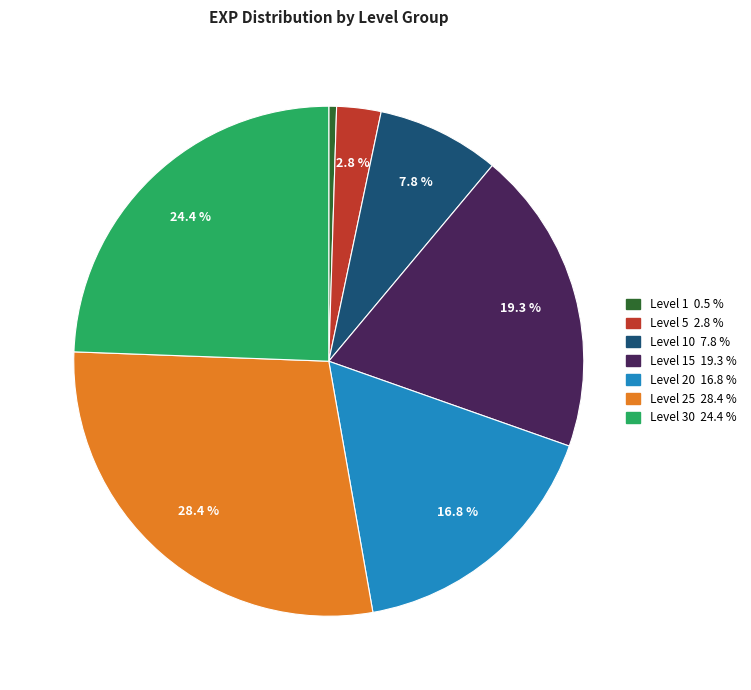

Is there a majority slice in this chart?

No